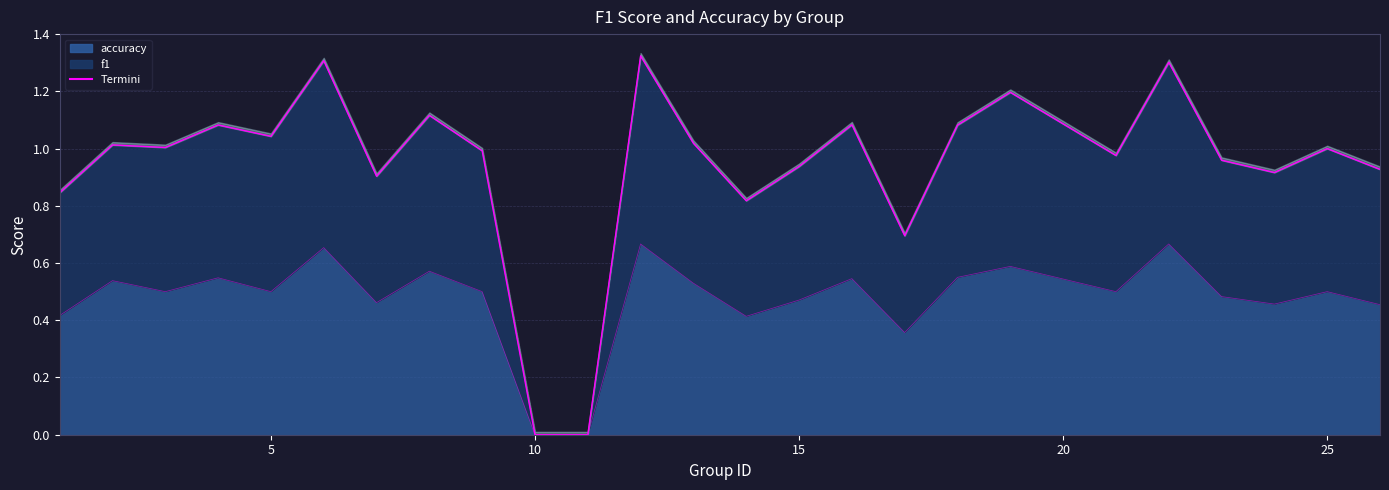

True or false: accuracy and f1 cross at least once.

False